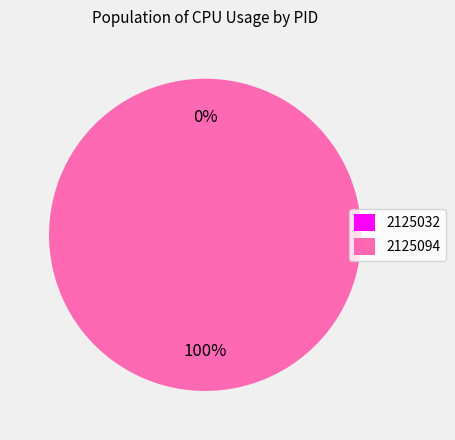

Does any single category account for the majority?

Yes